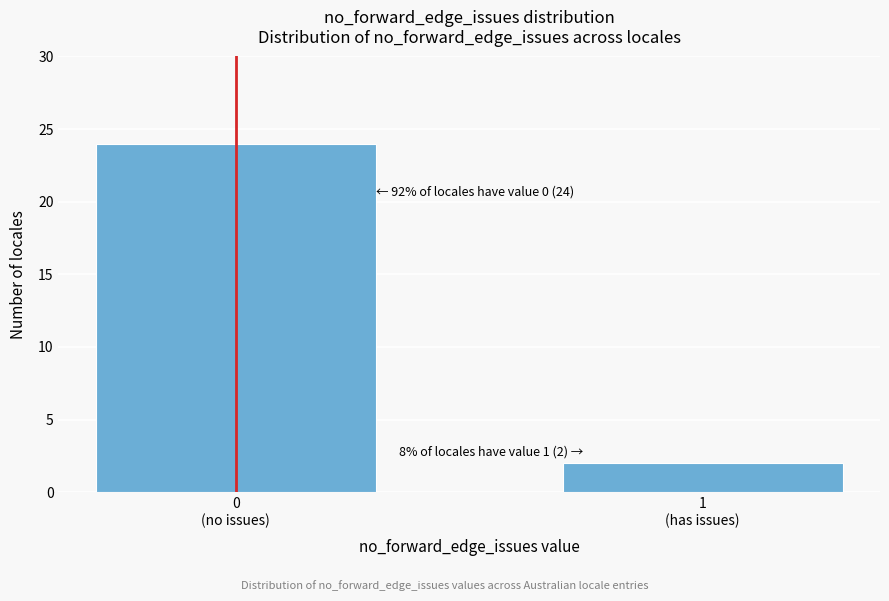

Reading left to right, transcribe all the data shown in this chart.

24	2